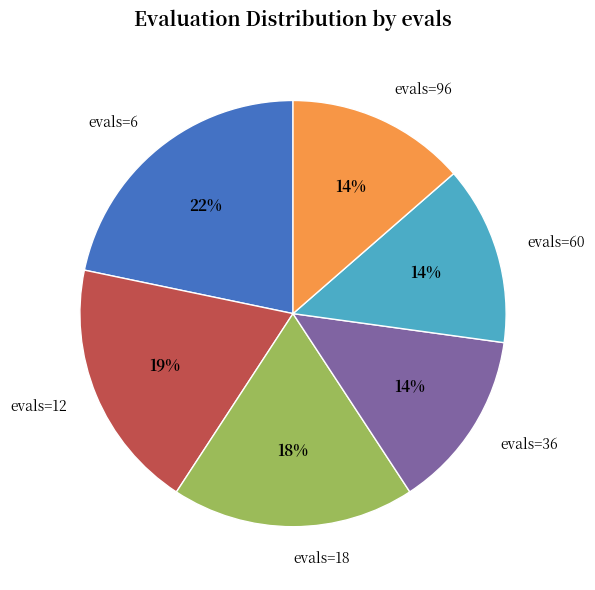

To the nearest percent, what is the combined percentage of evals=12 and evals=36?

33%